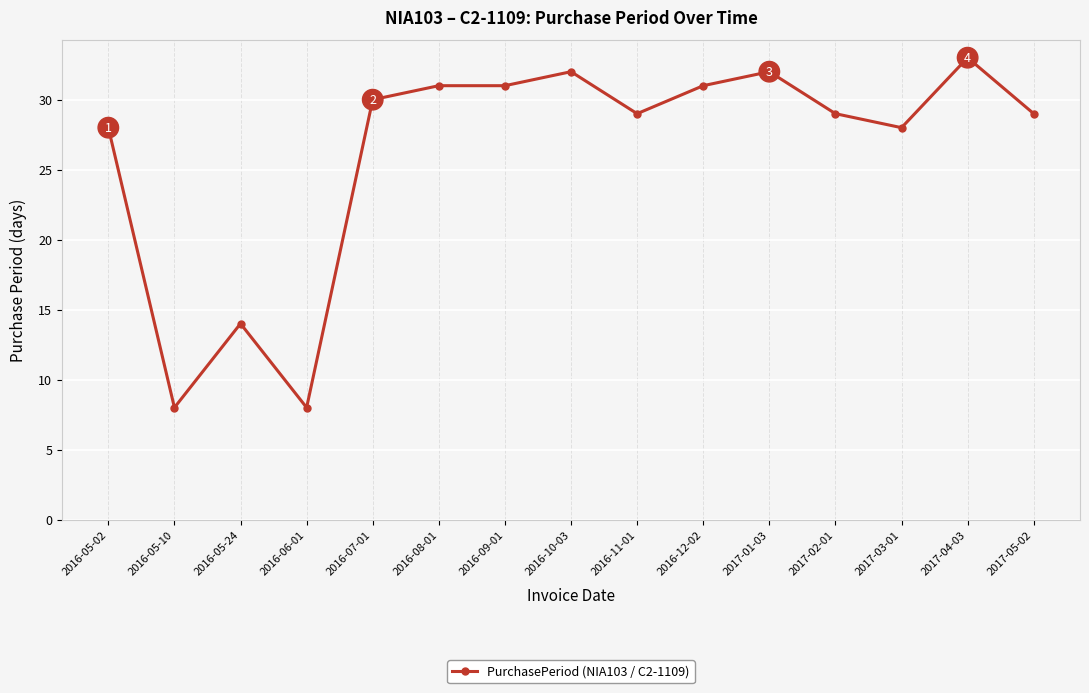

Where is the first local minimum?

2016-05-10